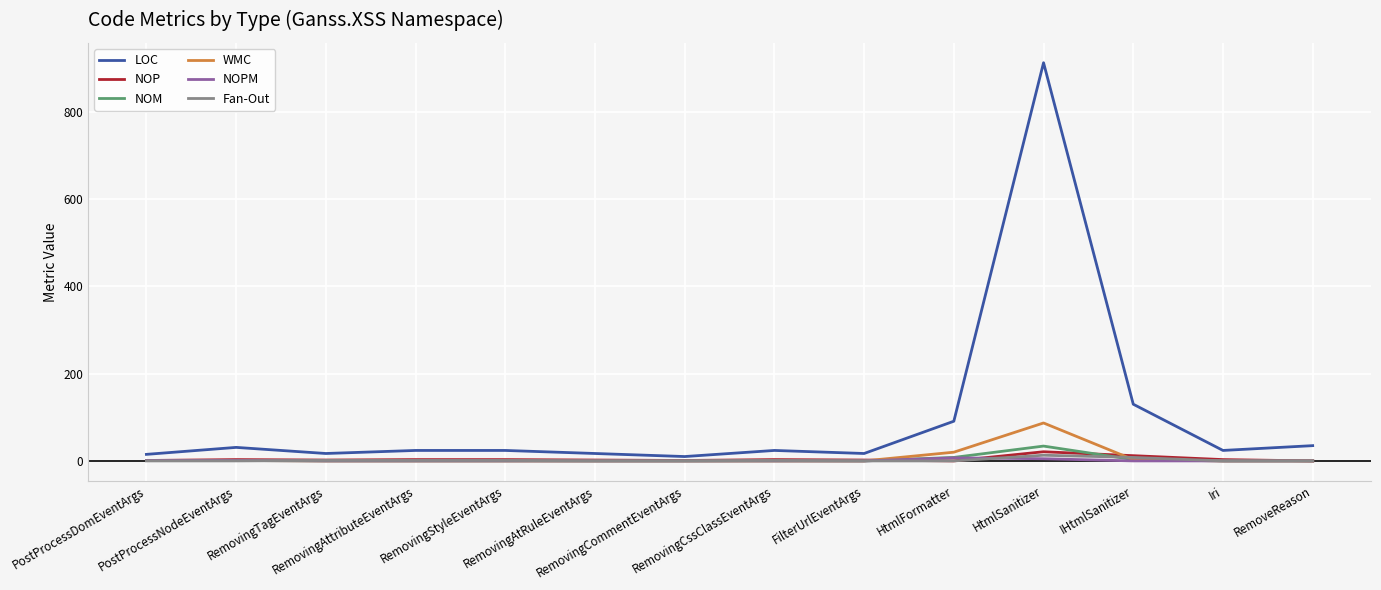

Which series has the largest total across all categories?

LOC